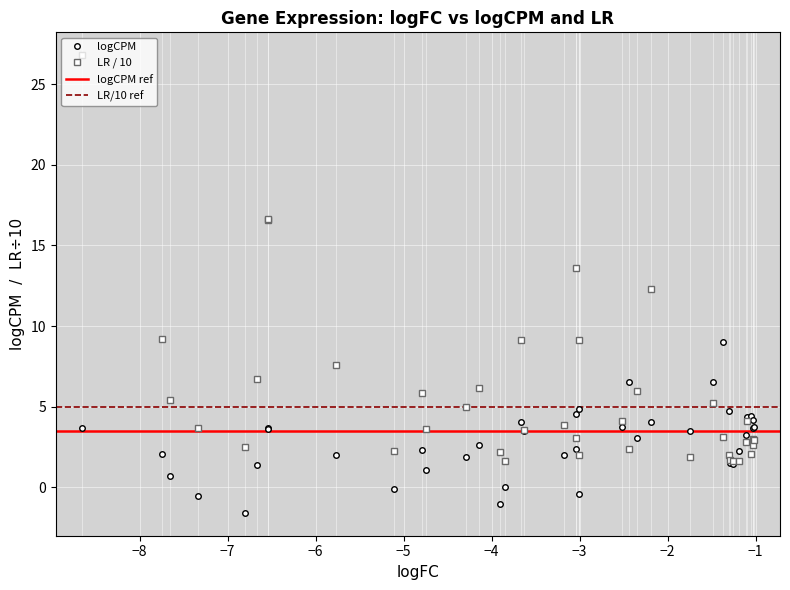

What is the difference between the second highest and minimum values in the logCPM series?

8.1